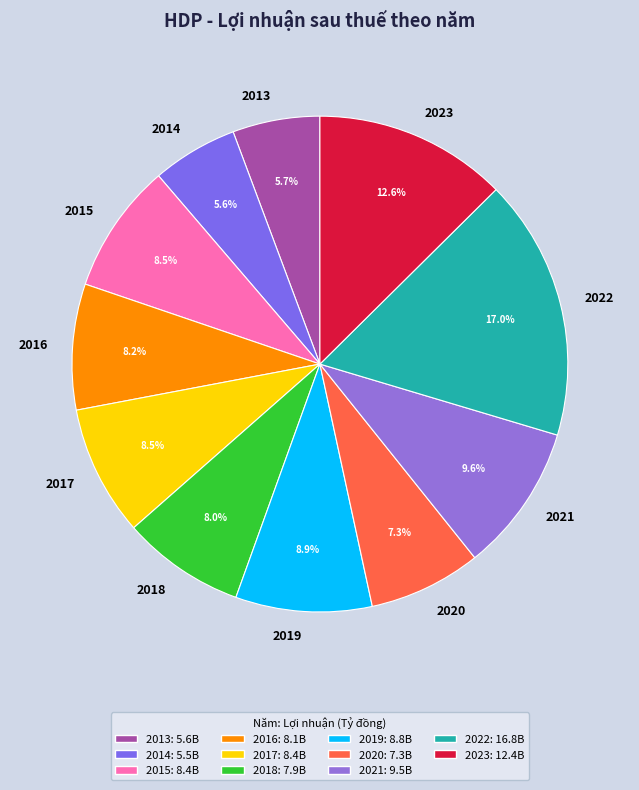

What is the total percentage of 2013 and 2023?

18.3%